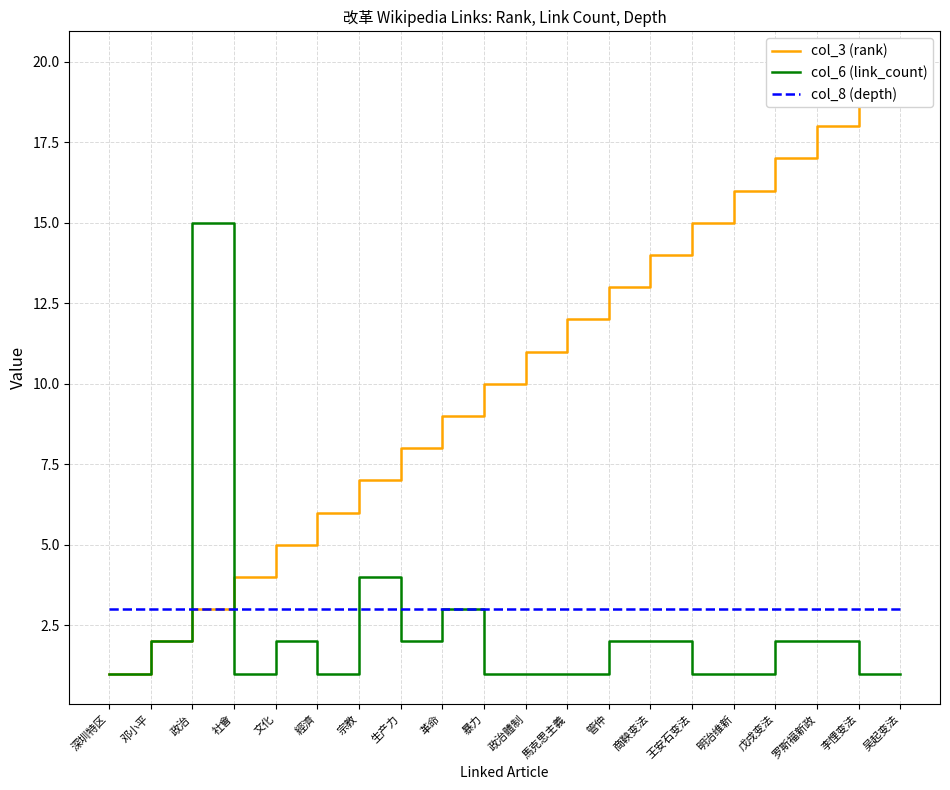

Reading left to right, extract all data points from this chart.

col_3 (rank): 深圳特区=1	邓小平=2	政治=3	社會=4	文化=5	經濟=6	宗教=7	生产力=8	革命=9	暴力=10	政治體制=11	馬克思主義=12	管仲=13	商鞅变法=14	王安石变法=15	明治维新=16	戊戌变法=17	罗斯福新政=18	李悝变法=19	吴起变法=20
col_6 (link_count): 深圳特区=1	邓小平=2	政治=15	社會=1	文化=2	經濟=1	宗教=4	生产力=2	革命=3	暴力=1	政治體制=1	馬克思主義=1	管仲=2	商鞅变法=2	王安石变法=1	明治维新=1	戊戌变法=2	罗斯福新政=2	李悝变法=1	吴起变法=1
col_8 (depth): 深圳特区=3	邓小平=3	政治=3	社會=3	文化=3	經濟=3	宗教=3	生产力=3	革命=3	暴力=3	政治體制=3	馬克思主義=3	管仲=3	商鞅变法=3	王安石变法=3	明治维新=3	戊戌变法=3	罗斯福新政=3	李悝变法=3	吴起变法=3